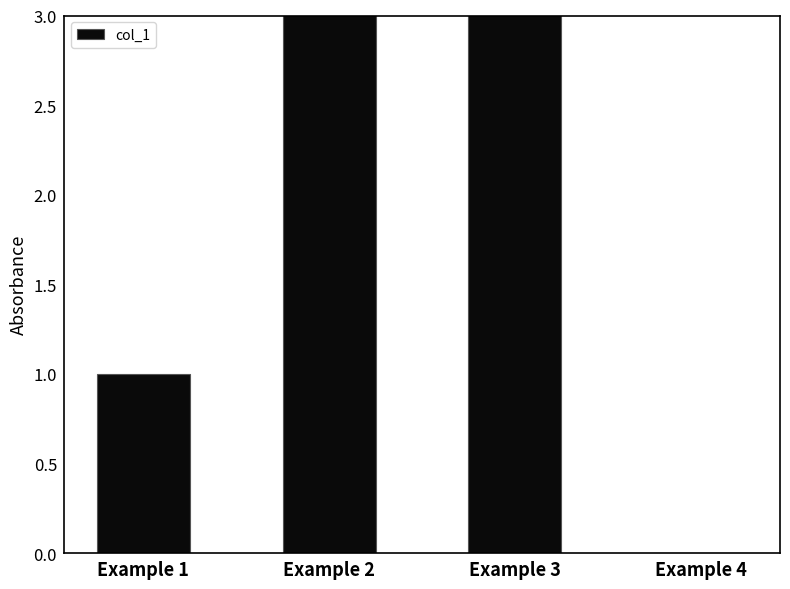

Rank the categories by value from highest to lowest.

Example 3, Example 2, Example 1, Example 4